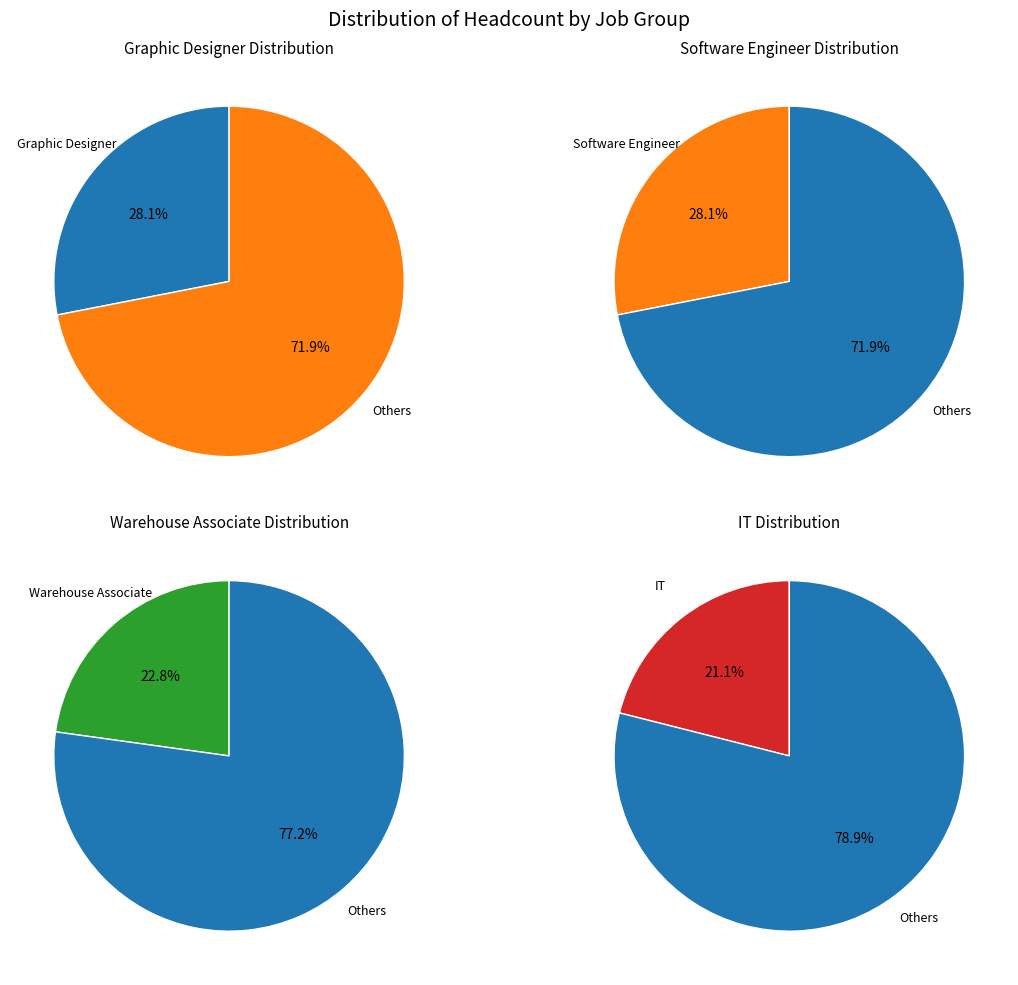

The Graphic Designer slice represents 17% of the pie. True or false?

False